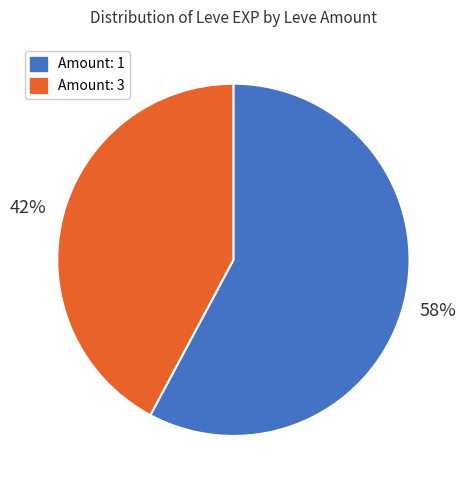

Which slice is the largest?

Amount: 1